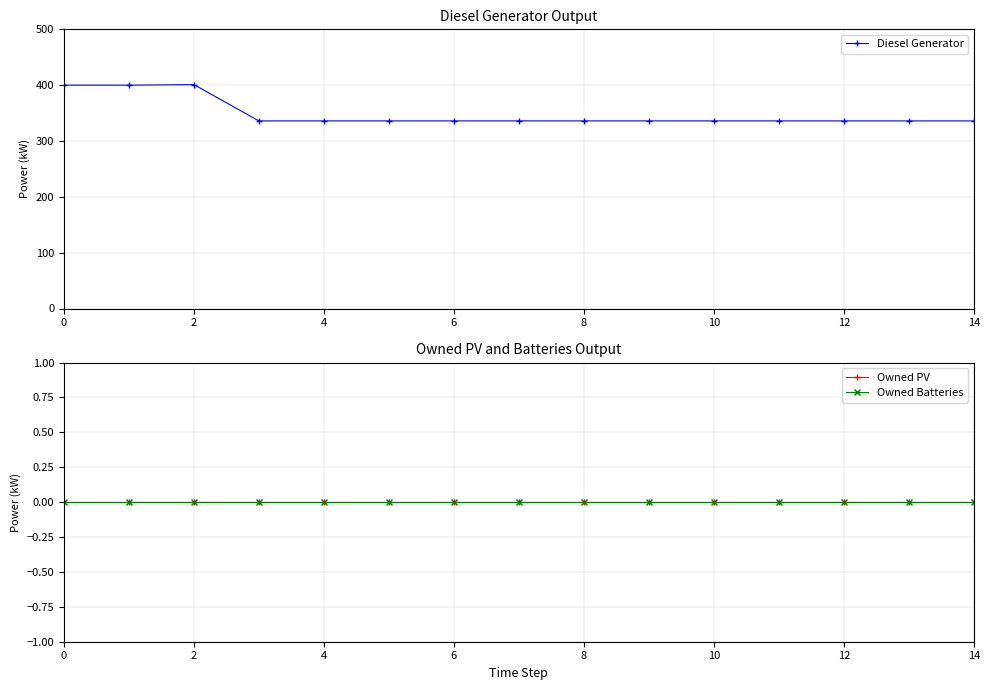

What is the difference between the highest and lowest values at 9?

336